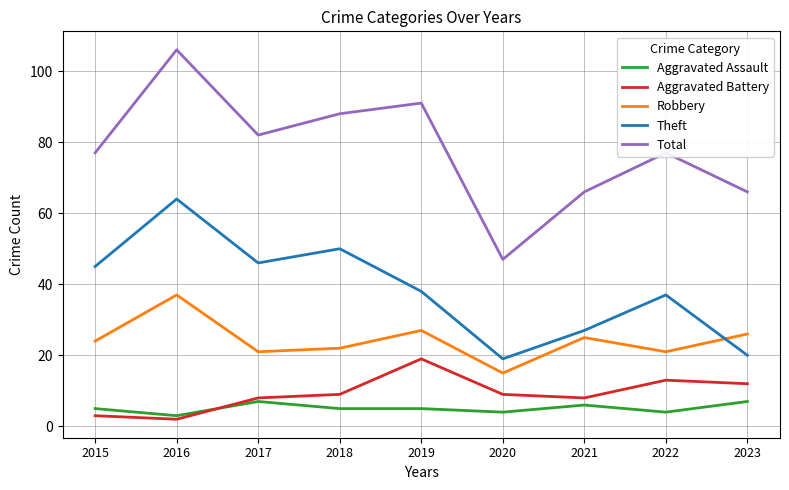

What value does the Aggravated Assault series have at 2022?

4